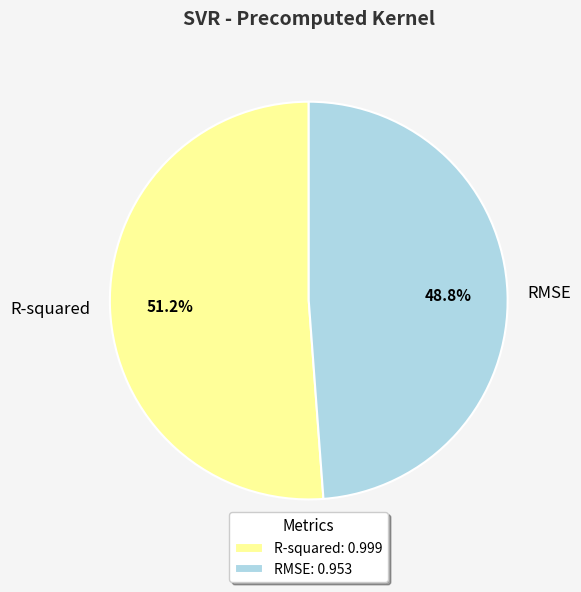

Count the number of slices in the pie.

2